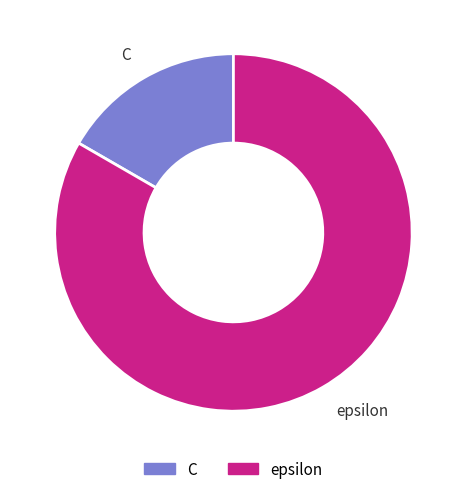

What is the ratio of the value at epsilon to the value at C?

5.0